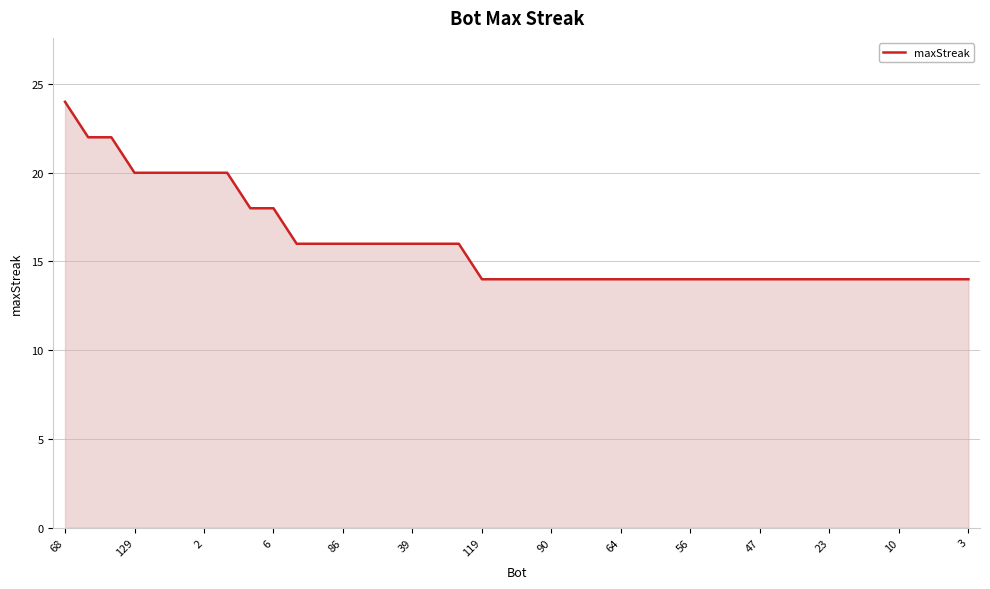

How many lines are shown in the chart?

1